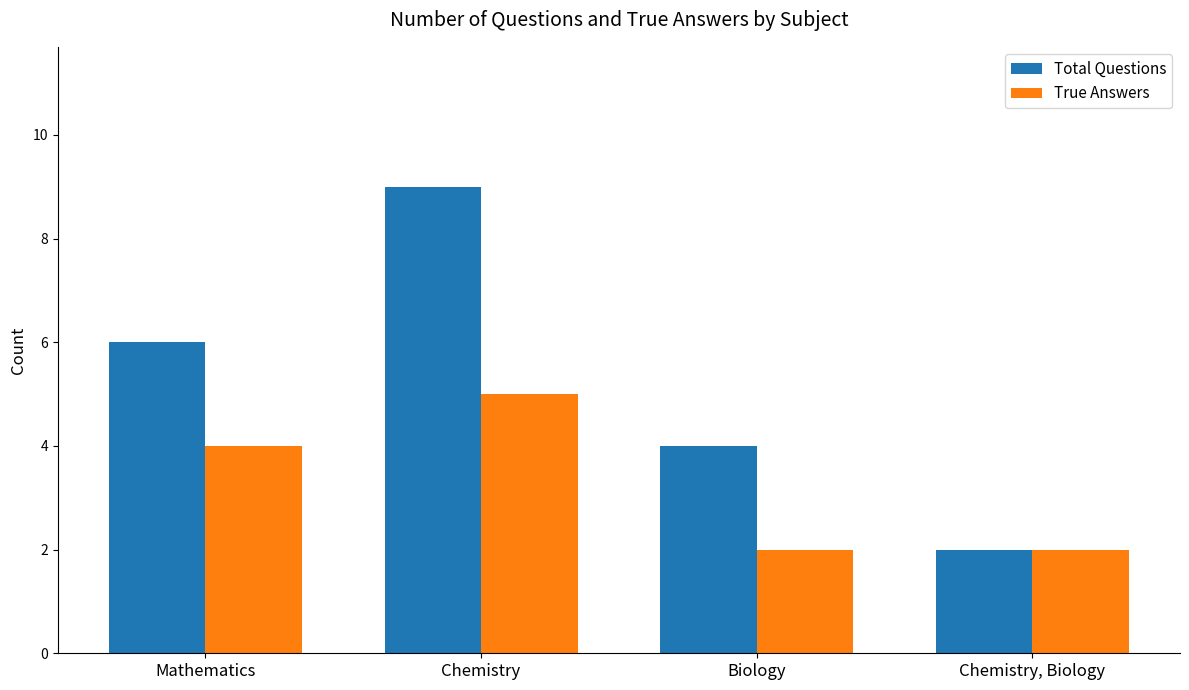

How many bars are there in total?

8